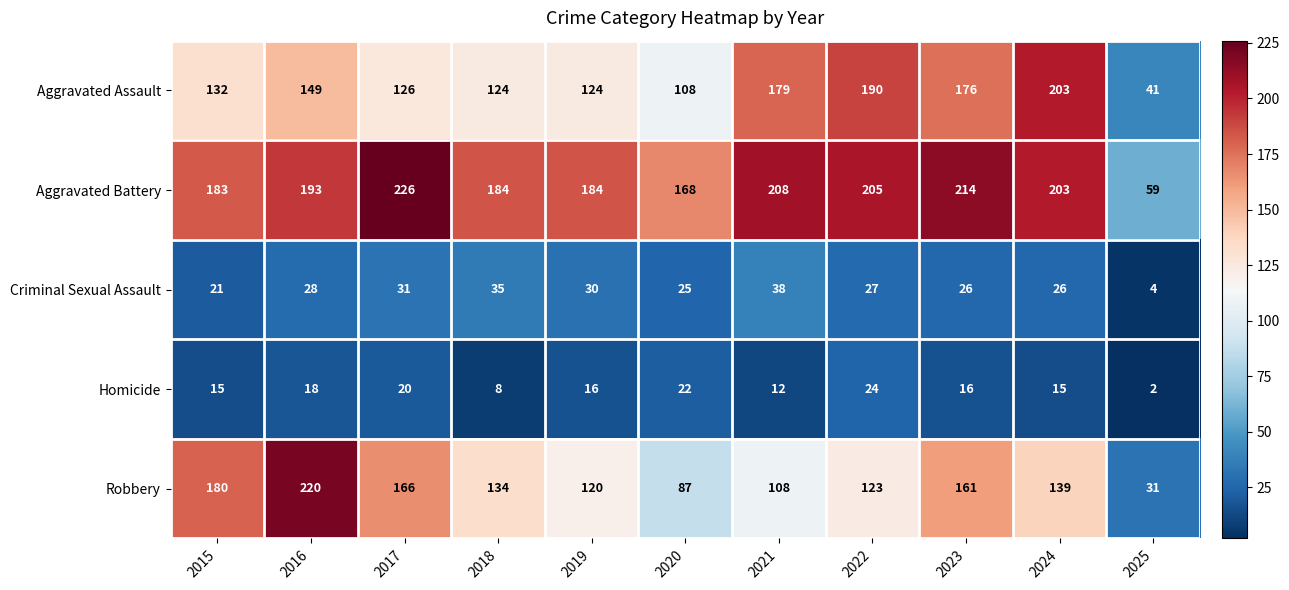

True or false: Criminal Sexual Assault has a value of 25 at 2020.

True